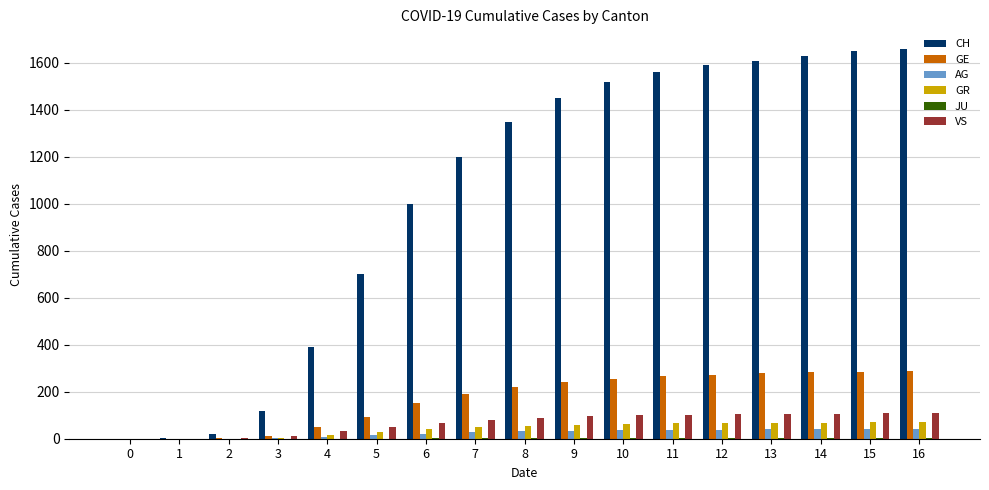

What is the average value of the CH series?

1027